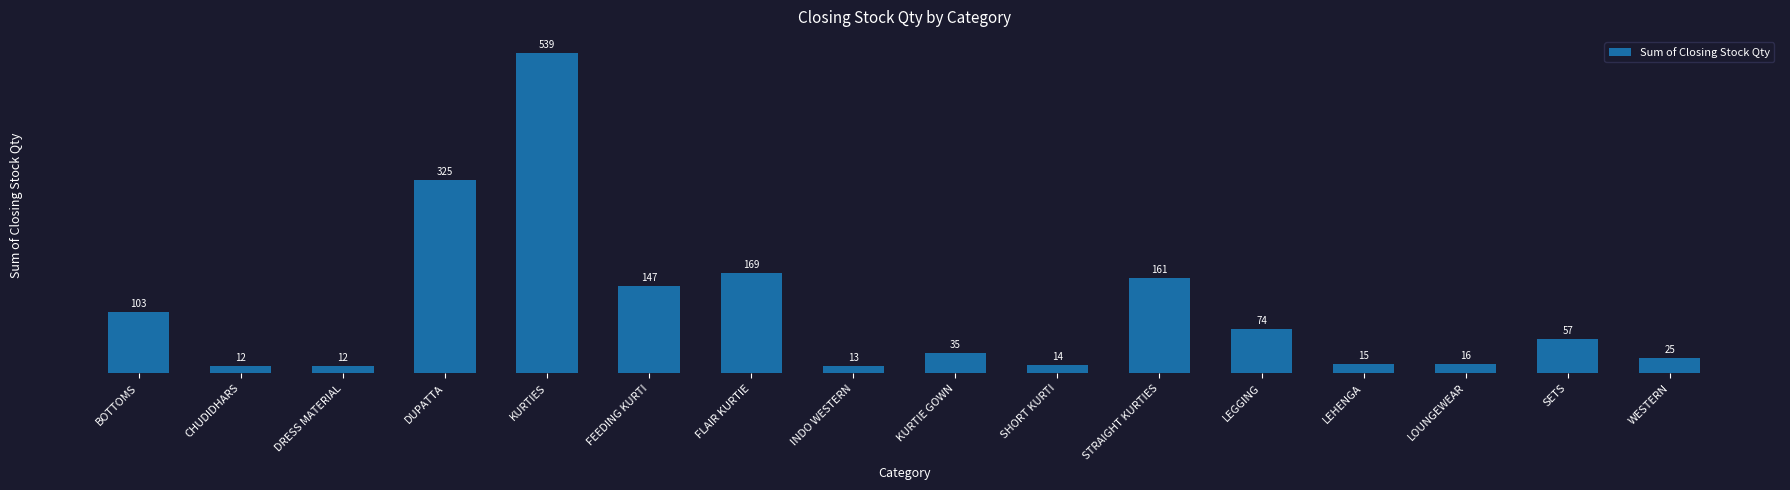

What value does the data have at CHUDIDHARS?

12